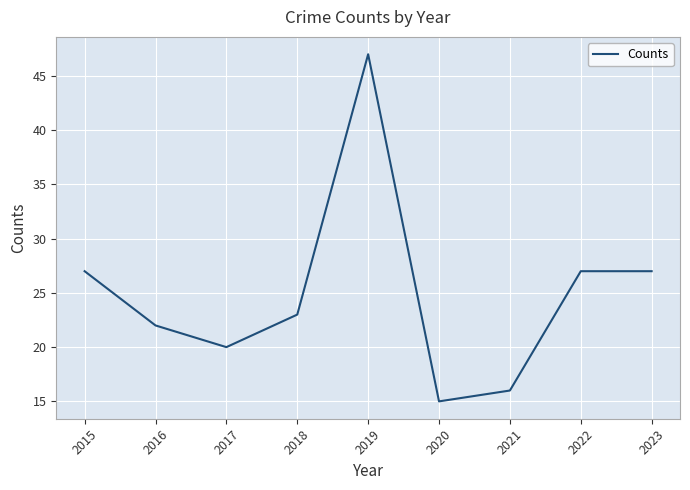

Reading left to right, extract all data points from this chart.

27	22	20	23	47	15	16	27	27